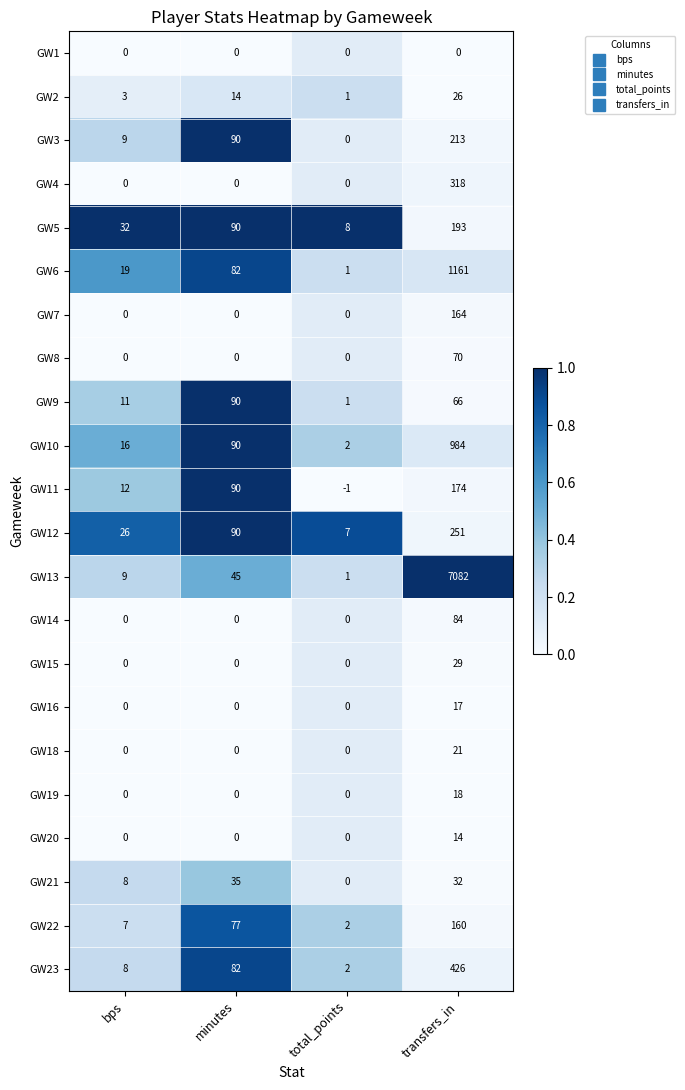

At which category does the chart reach its minimum across all series?

total_points